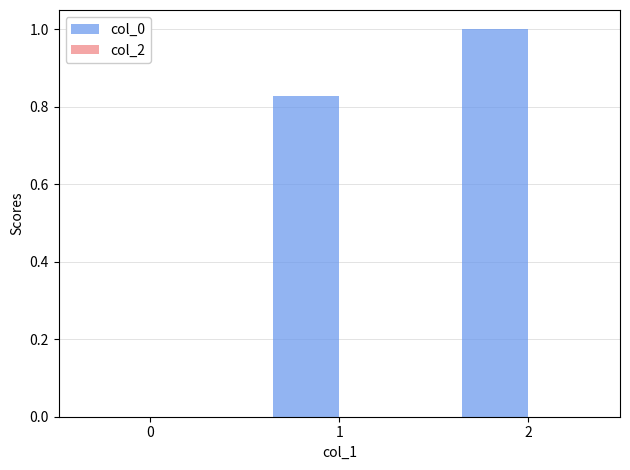

The value at 1 is 0.5. True or false?

False